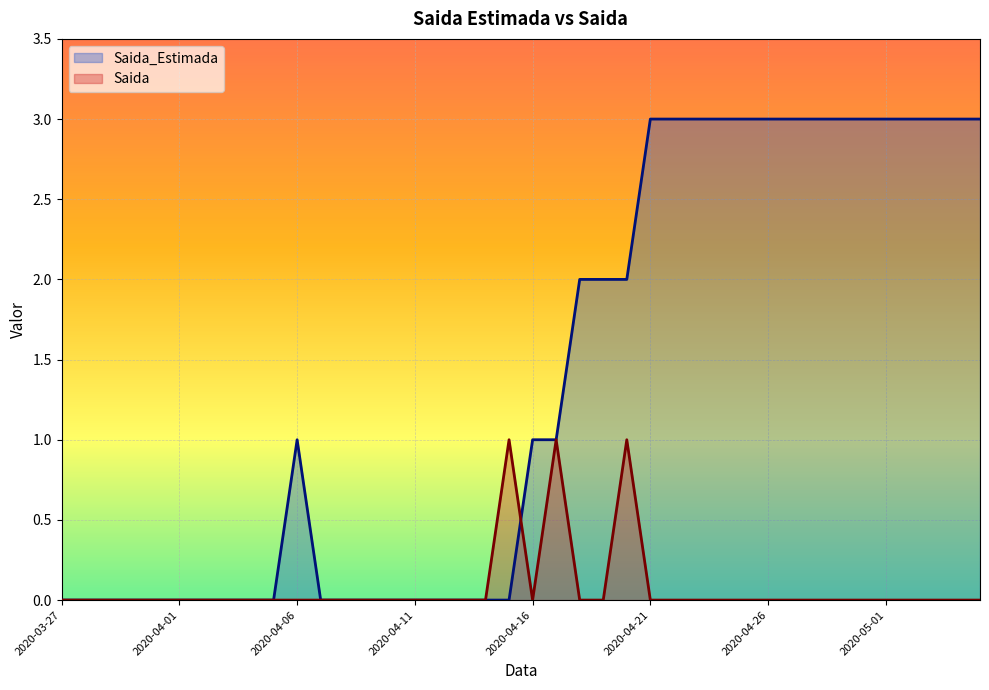

How many Saida values are between 0 and 1?

40